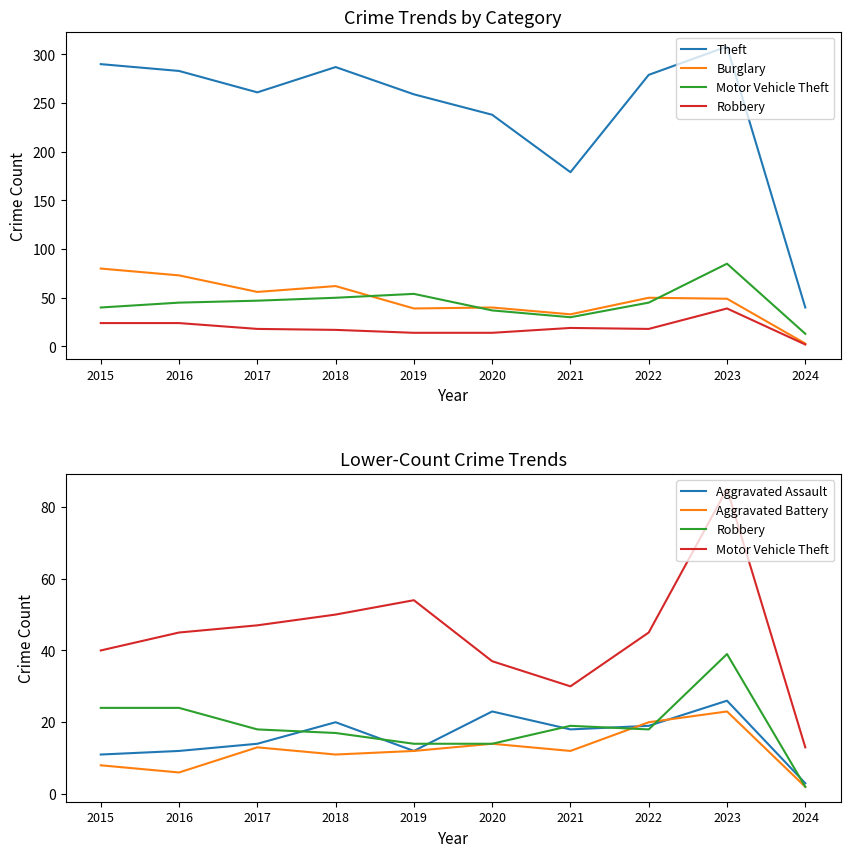

What is the difference between the Aggravated Assault values at 2022 and 2019?

7